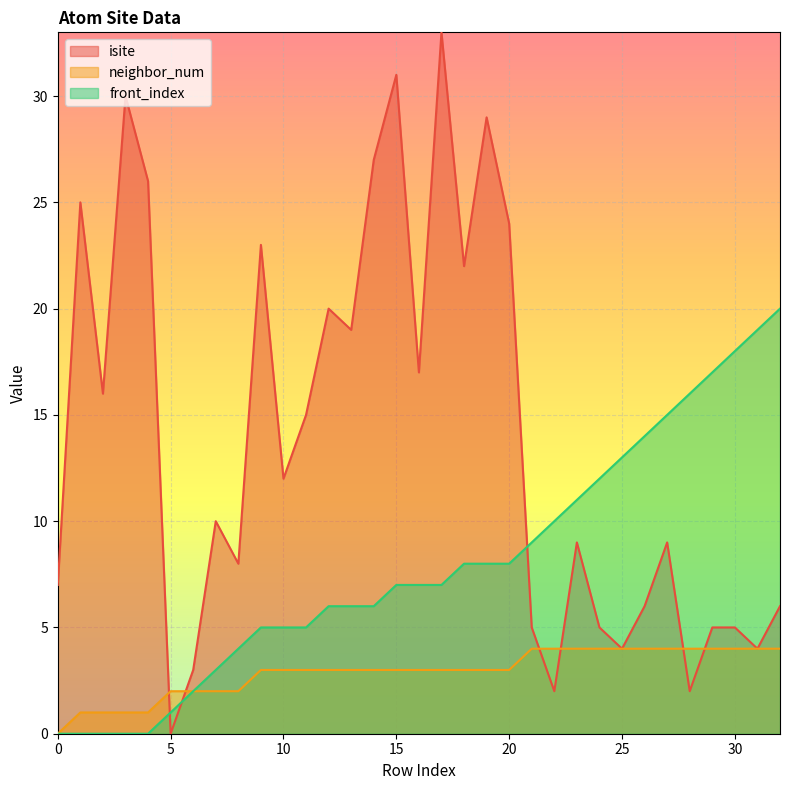

True or false: neighbor_num has a value of 6 at 21.

False